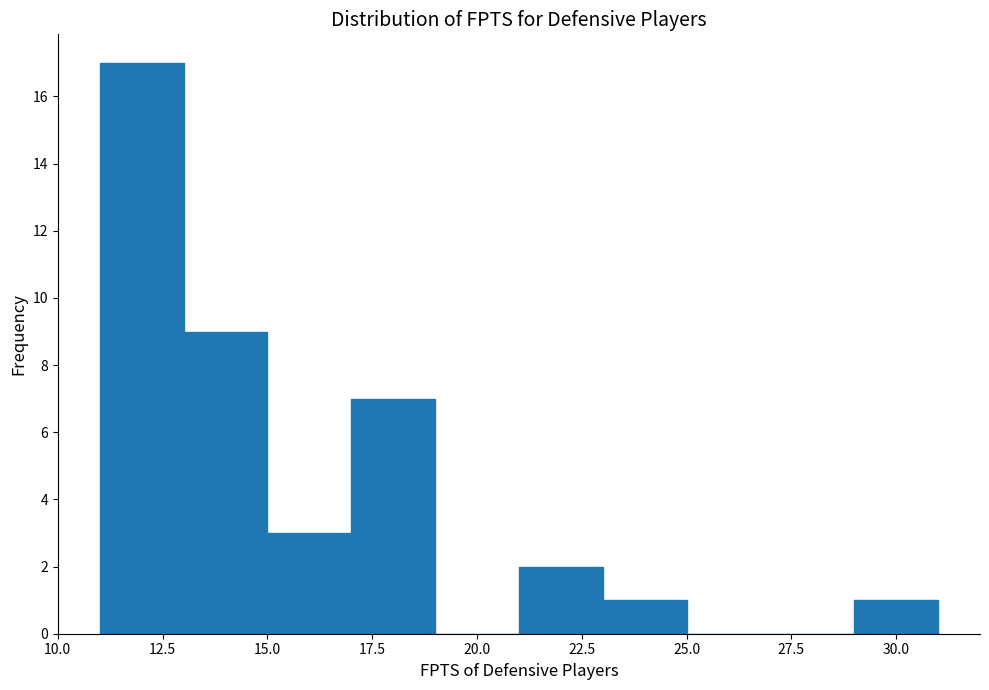

Which range on the x-axis has the tallest bar?

11 to 13